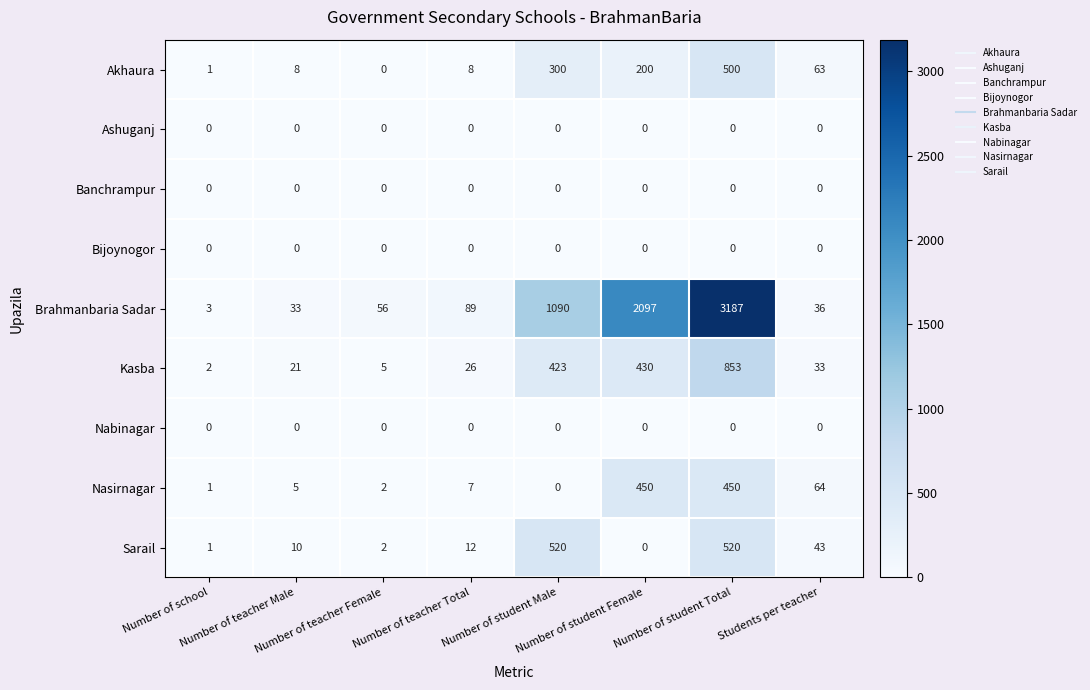

Which series has the largest total across all categories?

Brahmanbaria Sadar